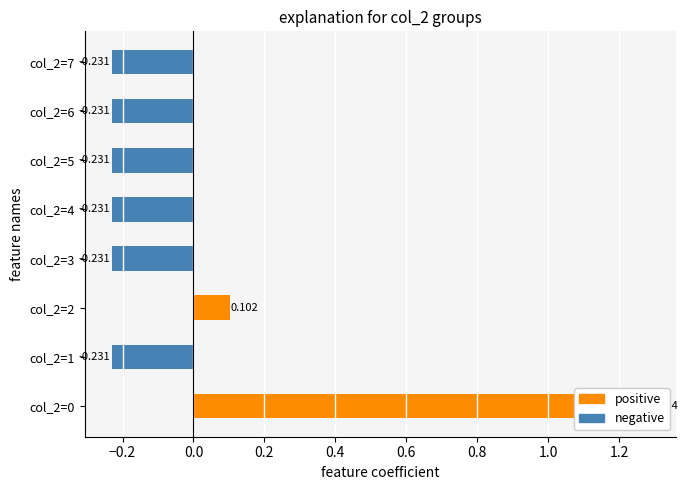

What is the total value across all series at col_2=7?

-0.2